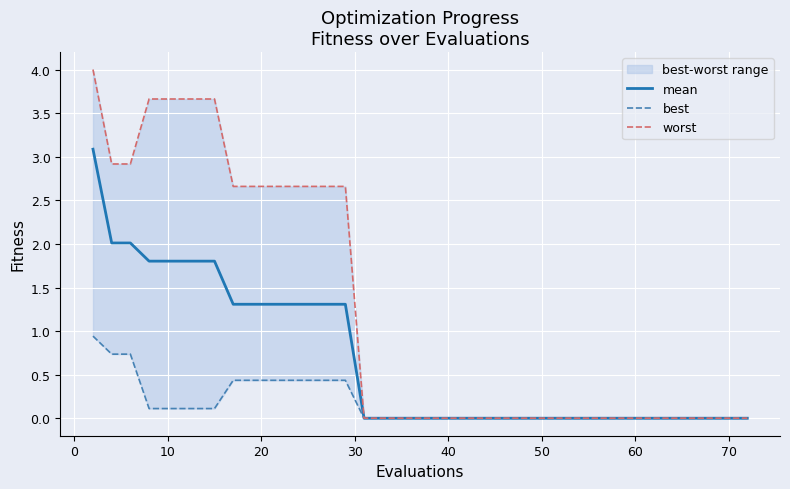

What is the difference between the maximum and minimum values in the worst series?

4.0